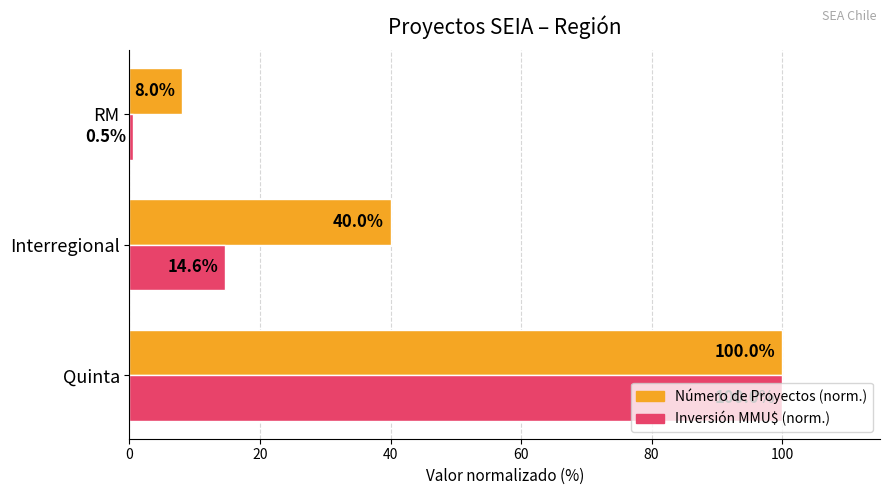

Where is Inversión MMU$ (norm.) nearest to the value 50?

Interregional